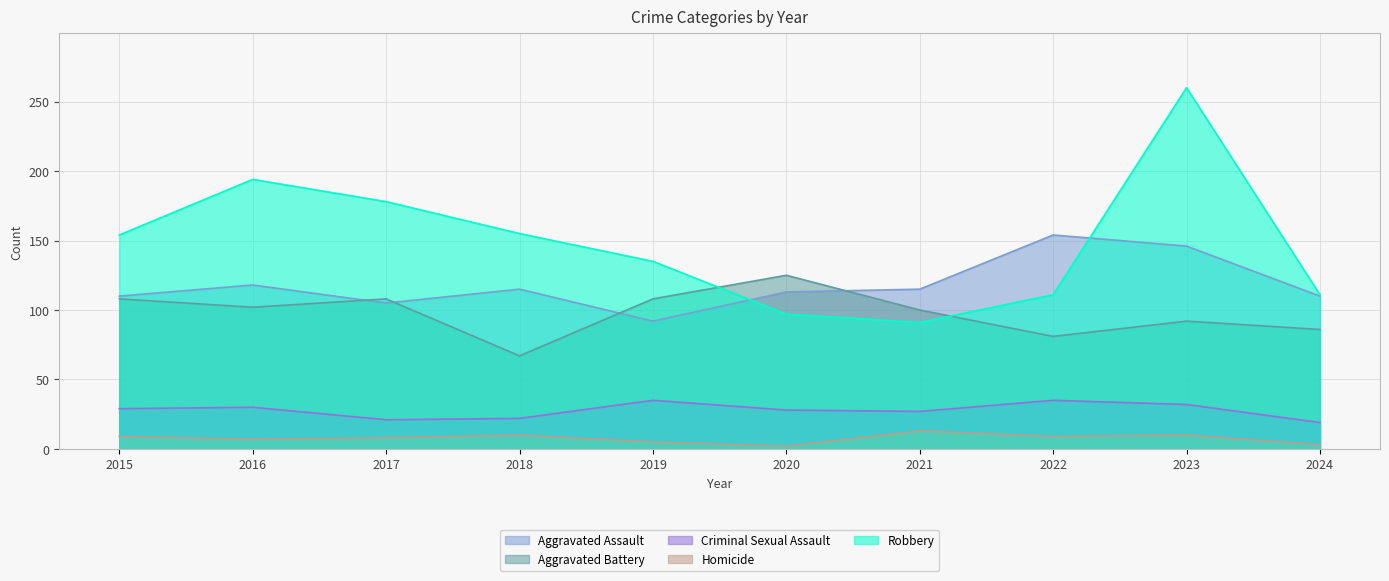

How many values in the Homicide series exceed 9?

3